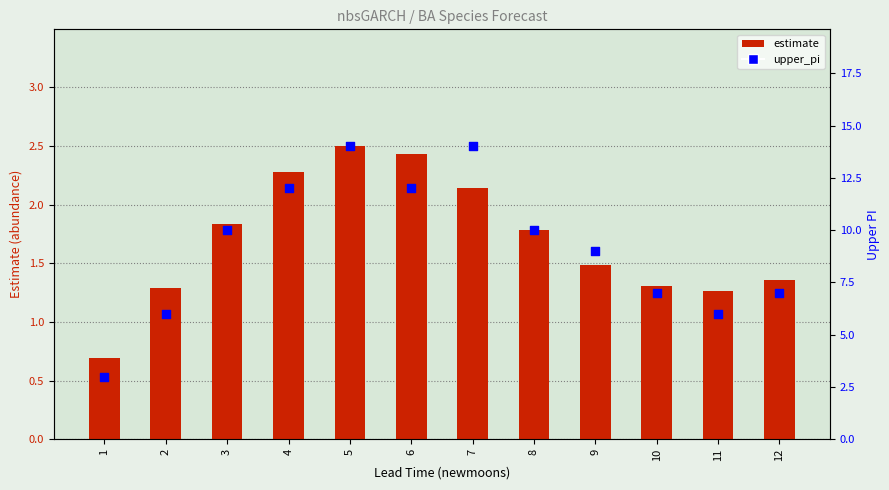

Which series contains the lowest Y value?

estimate